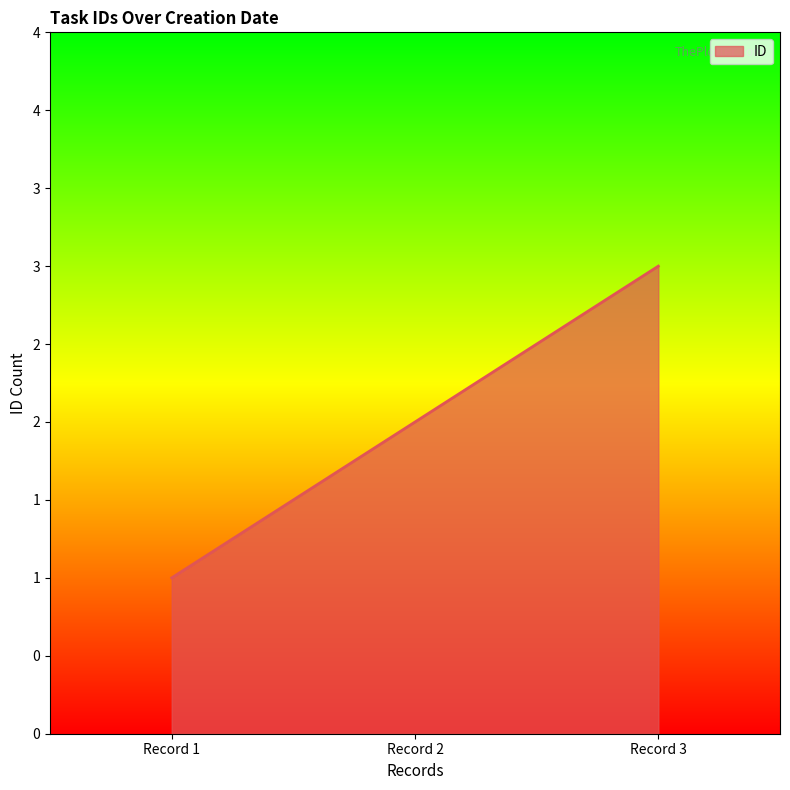

List the labels in order of value, smallest first.

Record 1, Record 2, Record 3